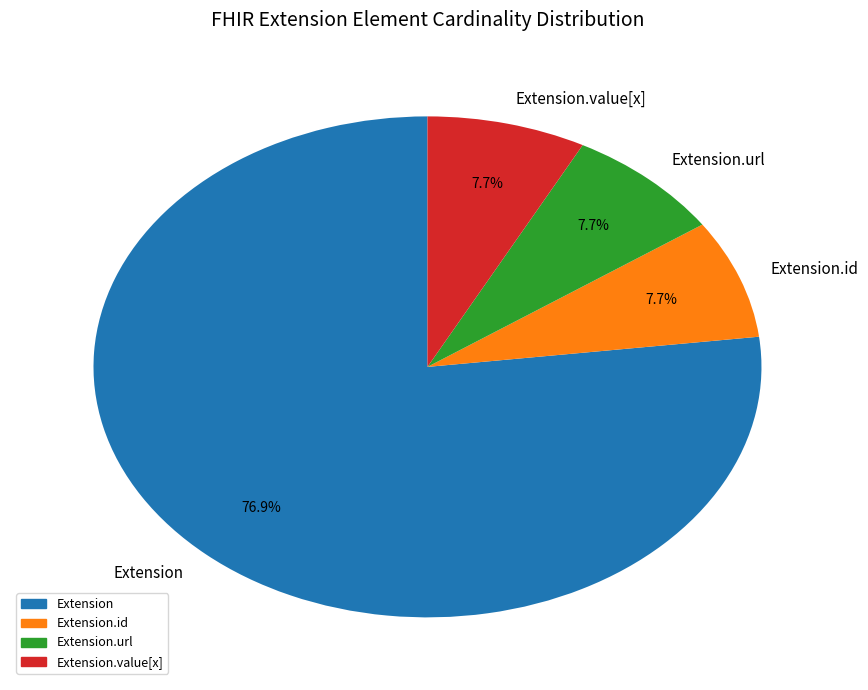

Is it true that Extension.id is 1% of the pie?

False